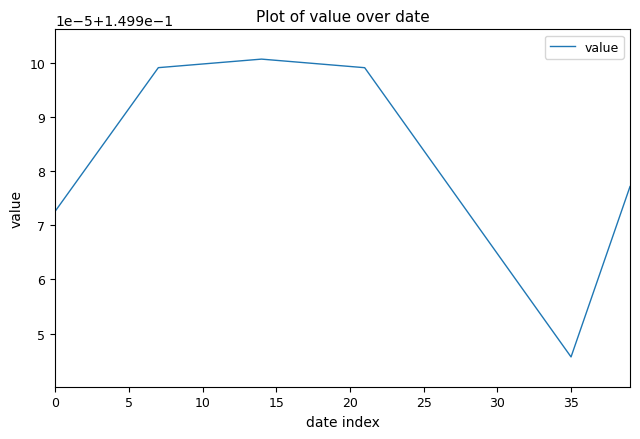

Does the chart display data point markers on the line(s)?

No